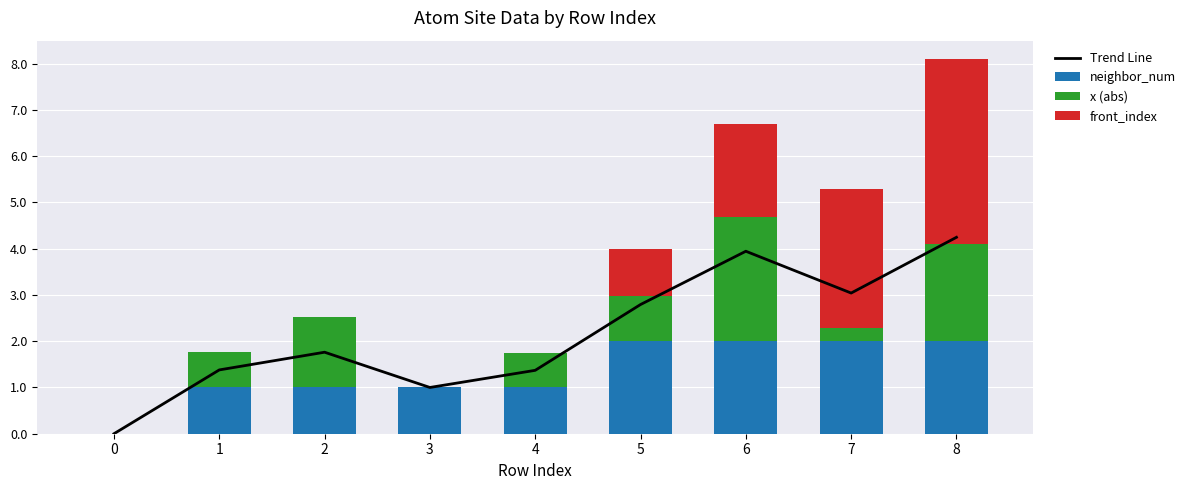

At which category does the chart reach its peak across all series?

8